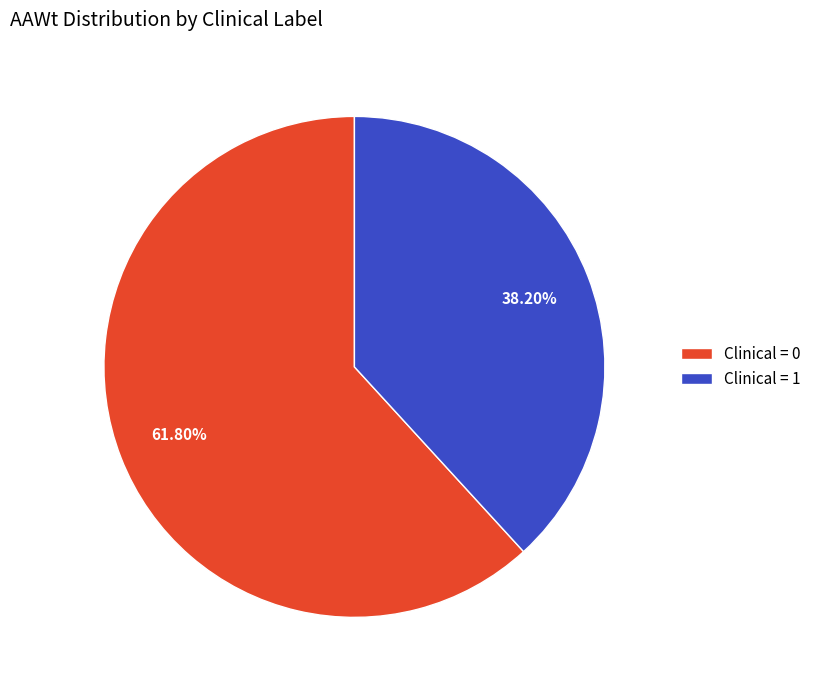

What is the ratio of the value at Clinical = 0 to the value at Clinical = 1?

1.6